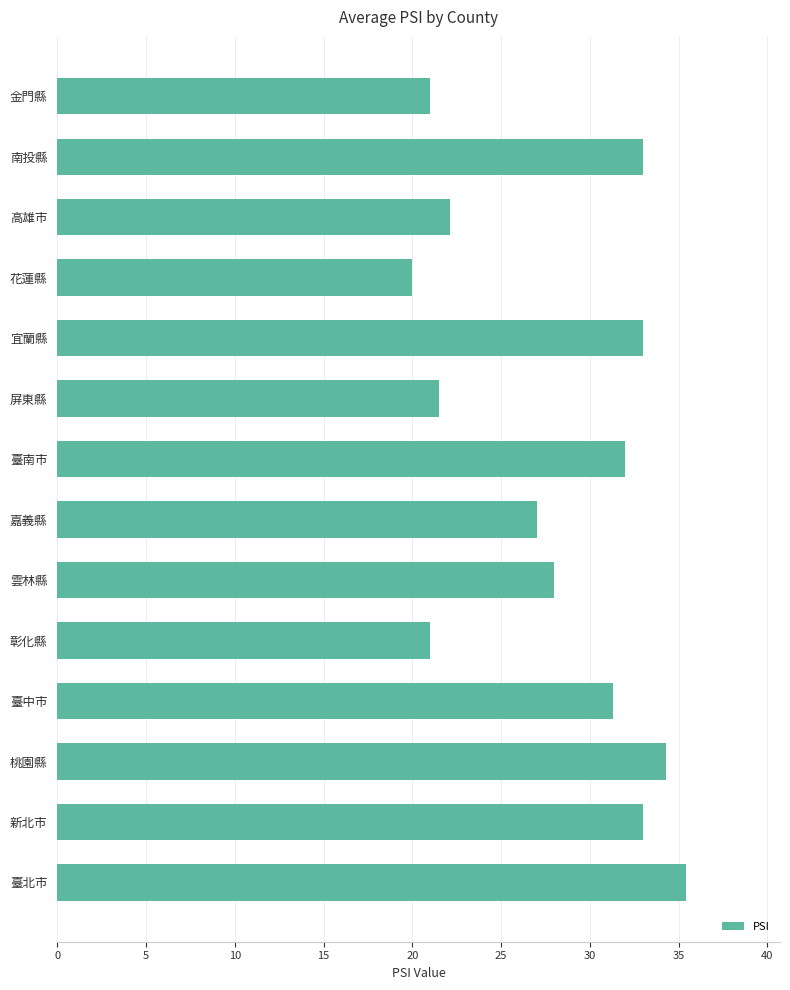

Reading top to bottom, list all the values displayed in this chart.

金門縣=21.0	南投縣=33.0	高雄市=22.1	花蓮縣=20.0	宜蘭縣=33.0	屏東縣=21.5	臺南市=32.0	嘉義縣=27.0	雲林縣=28.0	彰化縣=21.0	臺中市=31.3	桃園縣=34.3	新北市=33.0	臺北市=35.4